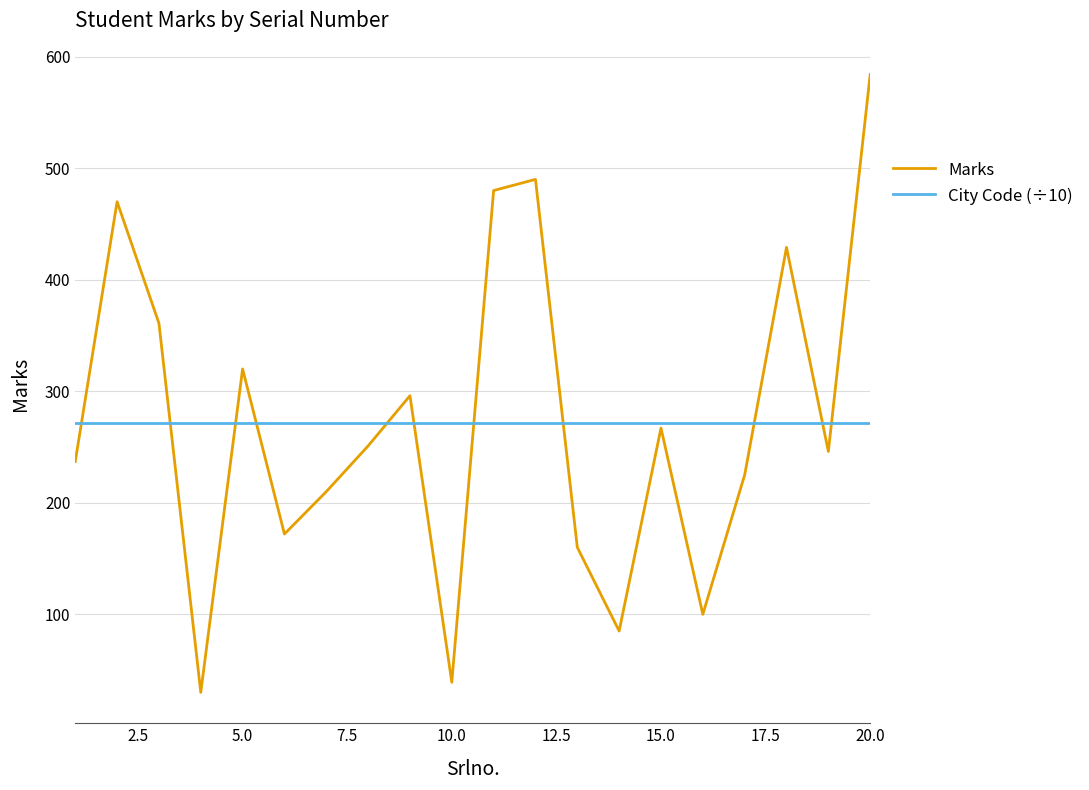

Which series has the widest spread of values?

Marks